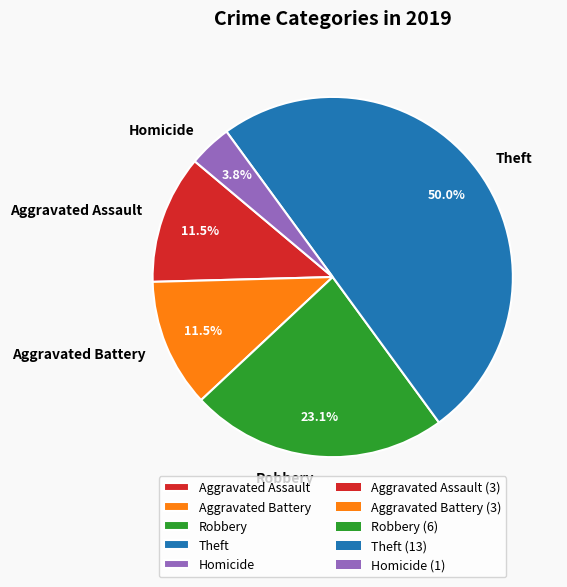

What percentage do Robbery and Aggravated Battery together represent?

34.6%